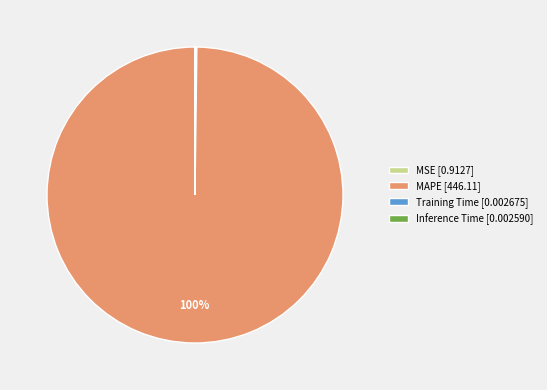

Is MAPE [446.11] the majority of the pie?

Yes